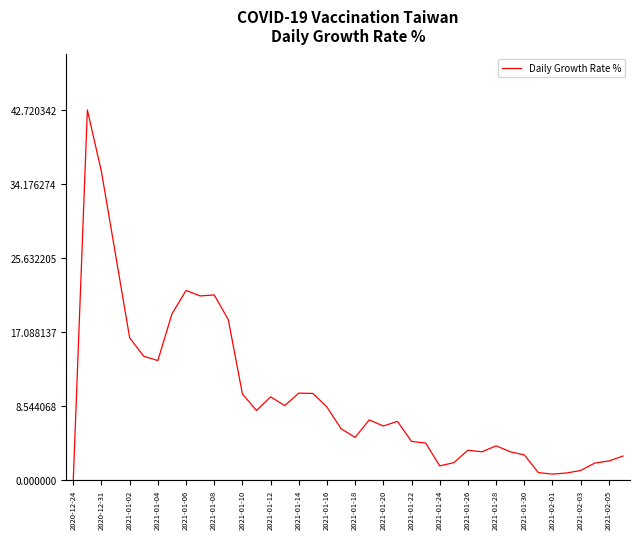

How many lines are shown in the chart?

1